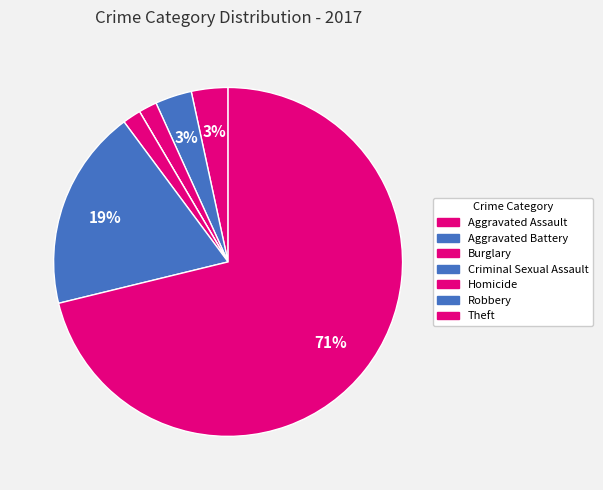

Is the sum of Burglary and Theft greater than half?

Yes